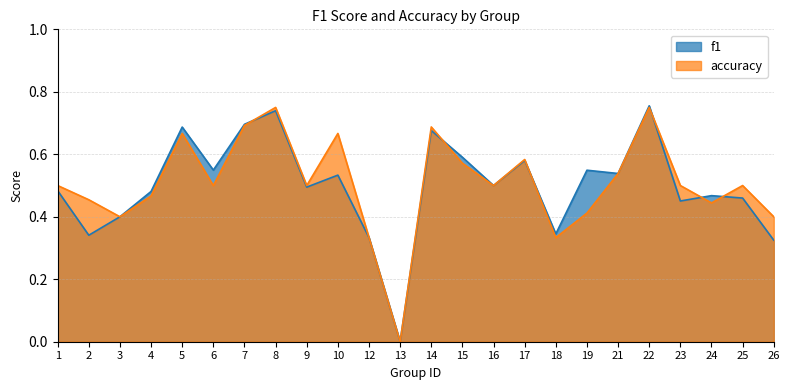

At how many categories does at least one series exceed 0?

23